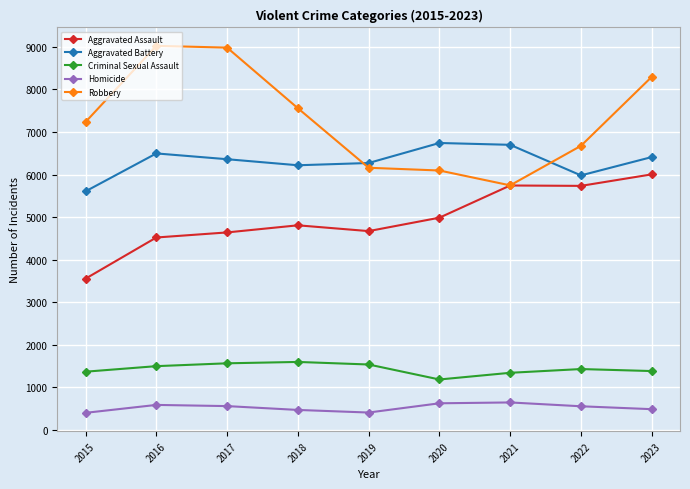

What is the value of the Aggravated Assault point at the 5th from the left?

4672